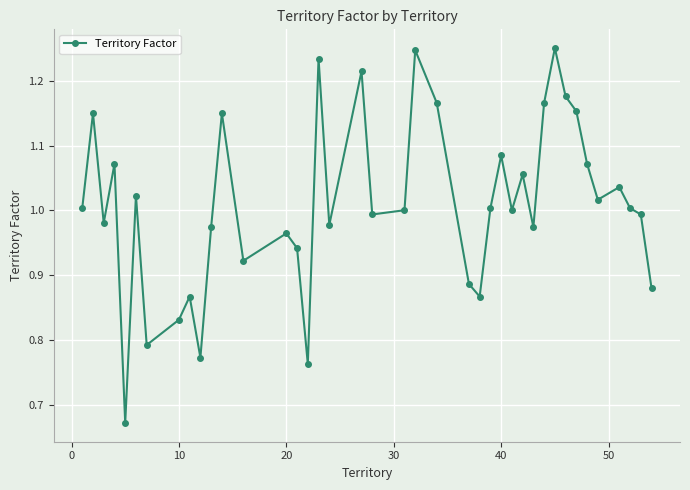

True or false: there are more than 2 points higher than both neighbors.

True